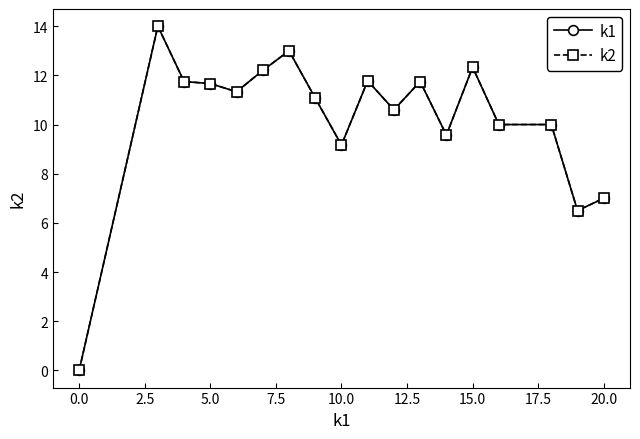

Does the chart display data point markers on the line(s)?

Yes